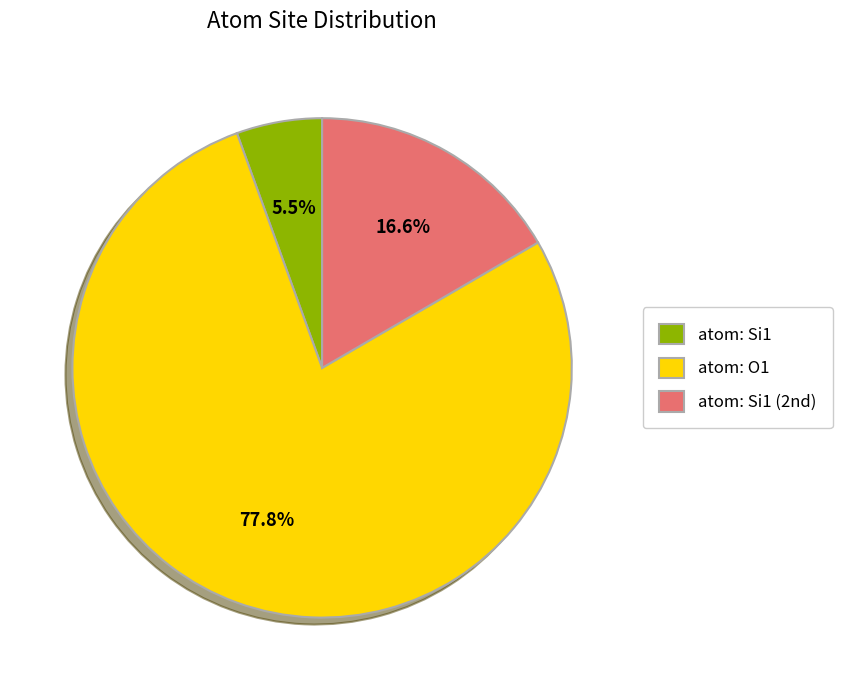

What percentage is NOT represented by atom: Si1?

94.5%